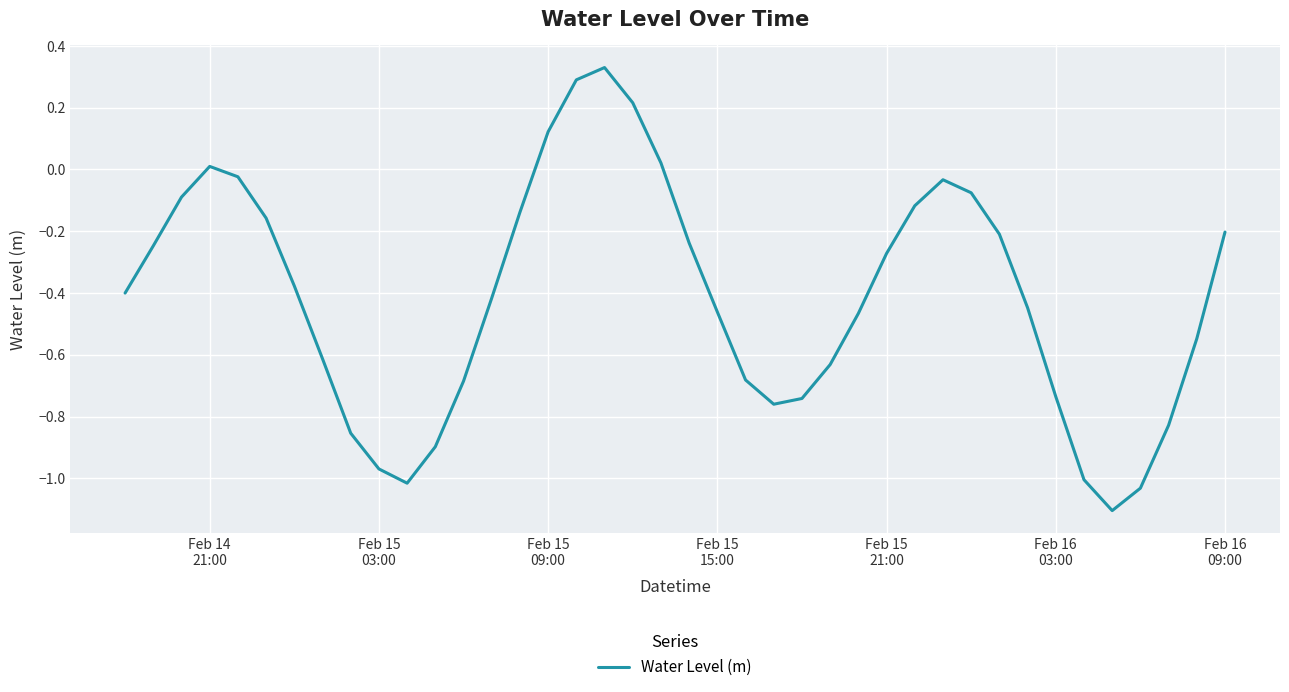

What is the smallest value displayed?

-1.1